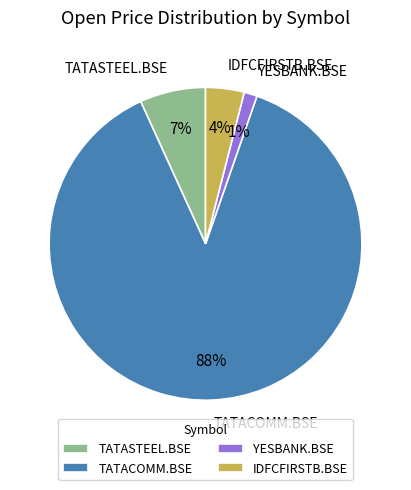

Rank the categories by value from lowest to highest.

YESBANK.BSE, IDFCFIRSTB.BSE, TATASTEEL.BSE, TATACOMM.BSE